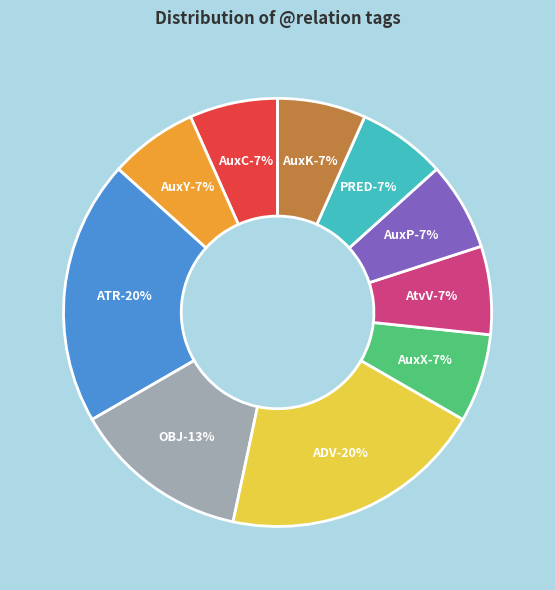

To the nearest percent, what is the average slice percentage?

10%